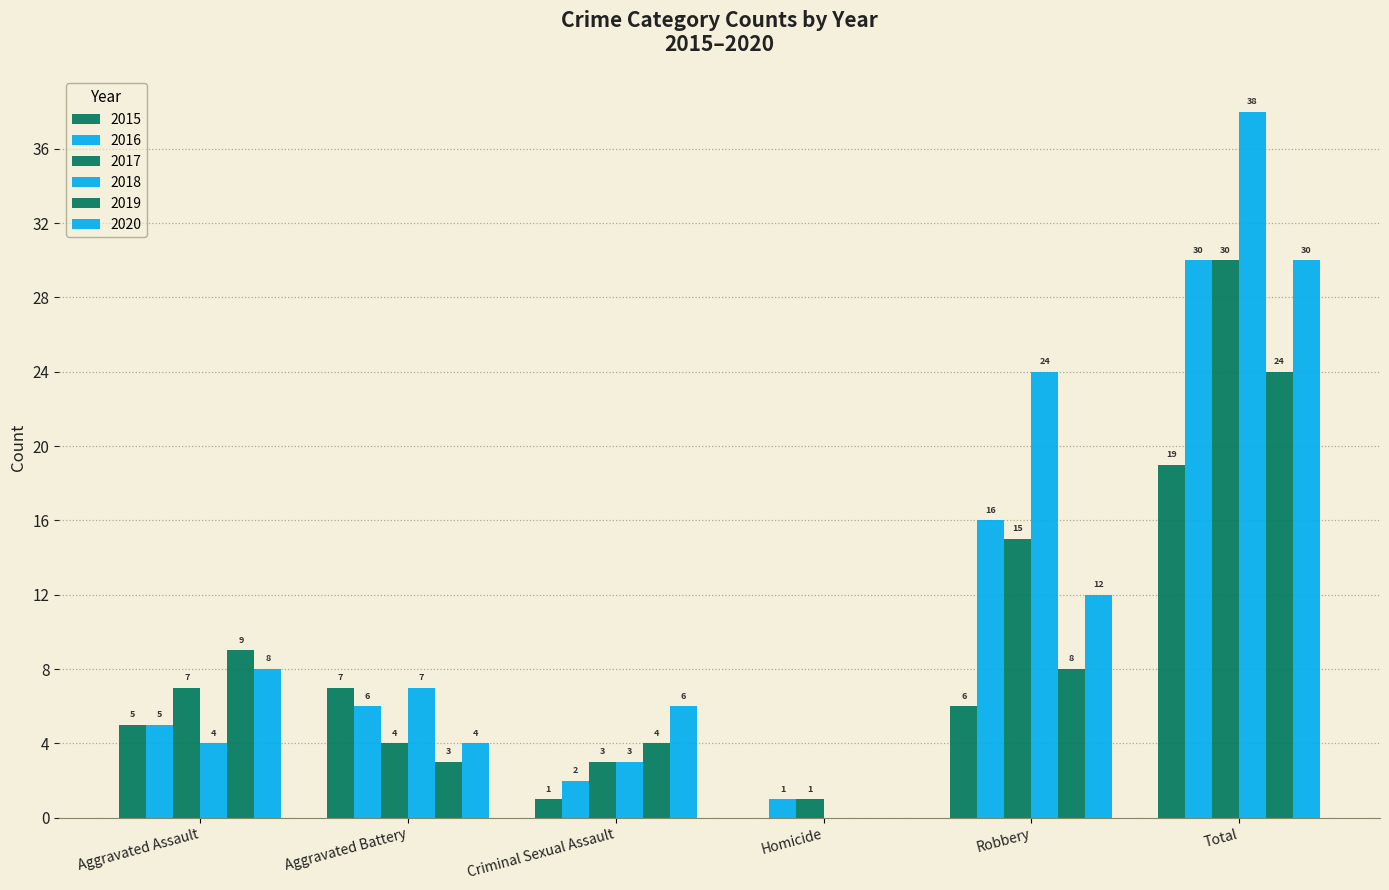

Reading left to right, what are all the values shown in this chart?

2015: 5	7	1	0	6	19
2016: 5	6	2	1	16	30
2017: 7	4	3	1	15	30
2018: 4	7	3	0	24	38
2019: 9	3	4	0	8	24
2020: 8	4	6	0	12	30